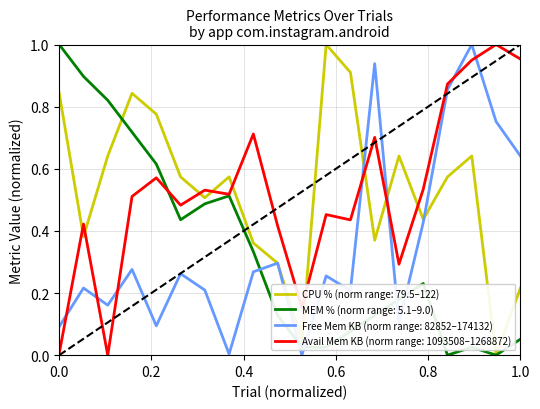

How many lines are shown in the chart?

4